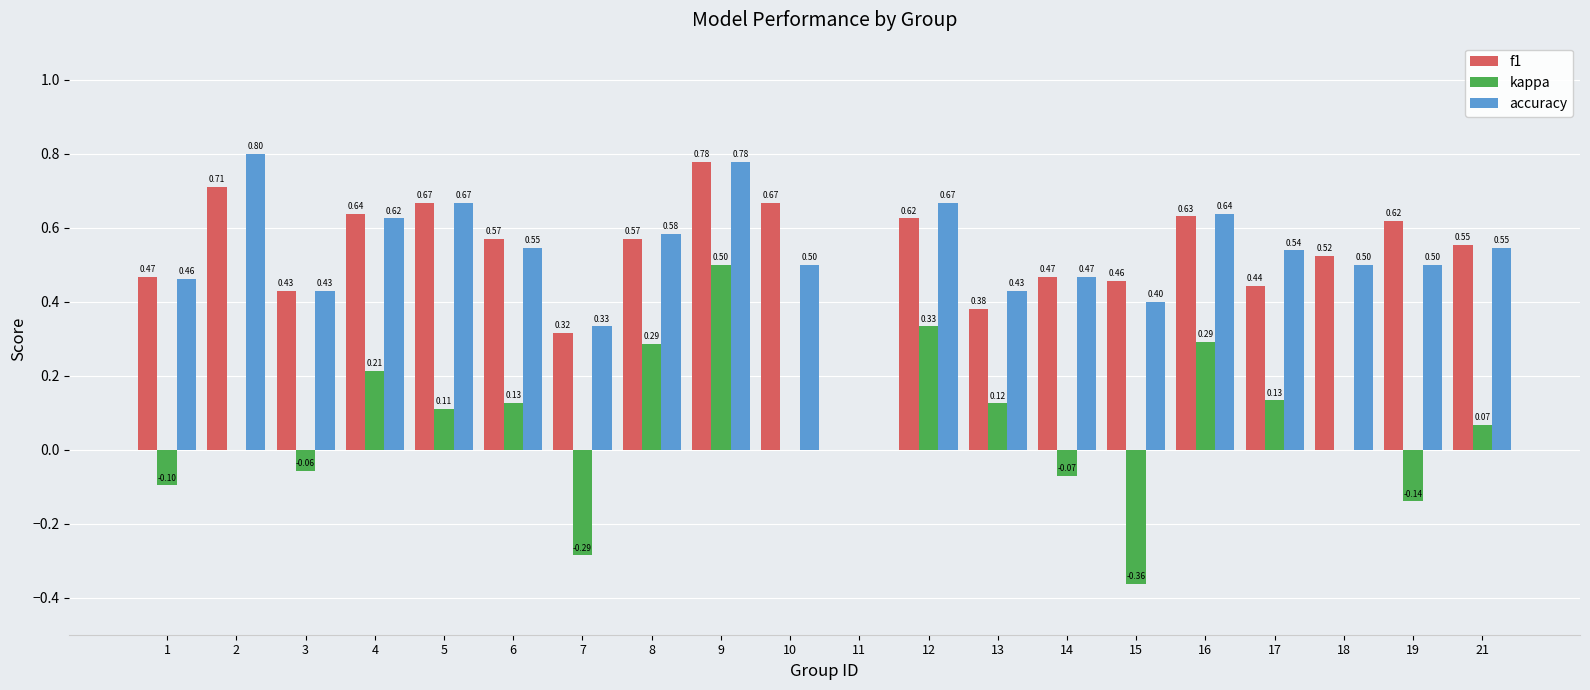

Which series changed the most between 6 and 16?

kappa